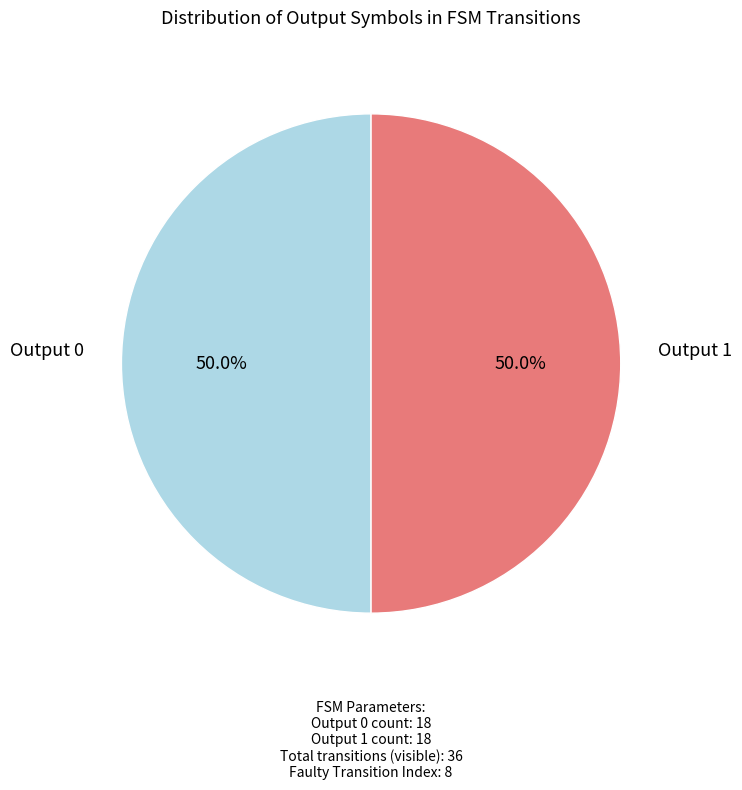

What is the largest slice in the pie chart?

Output 1